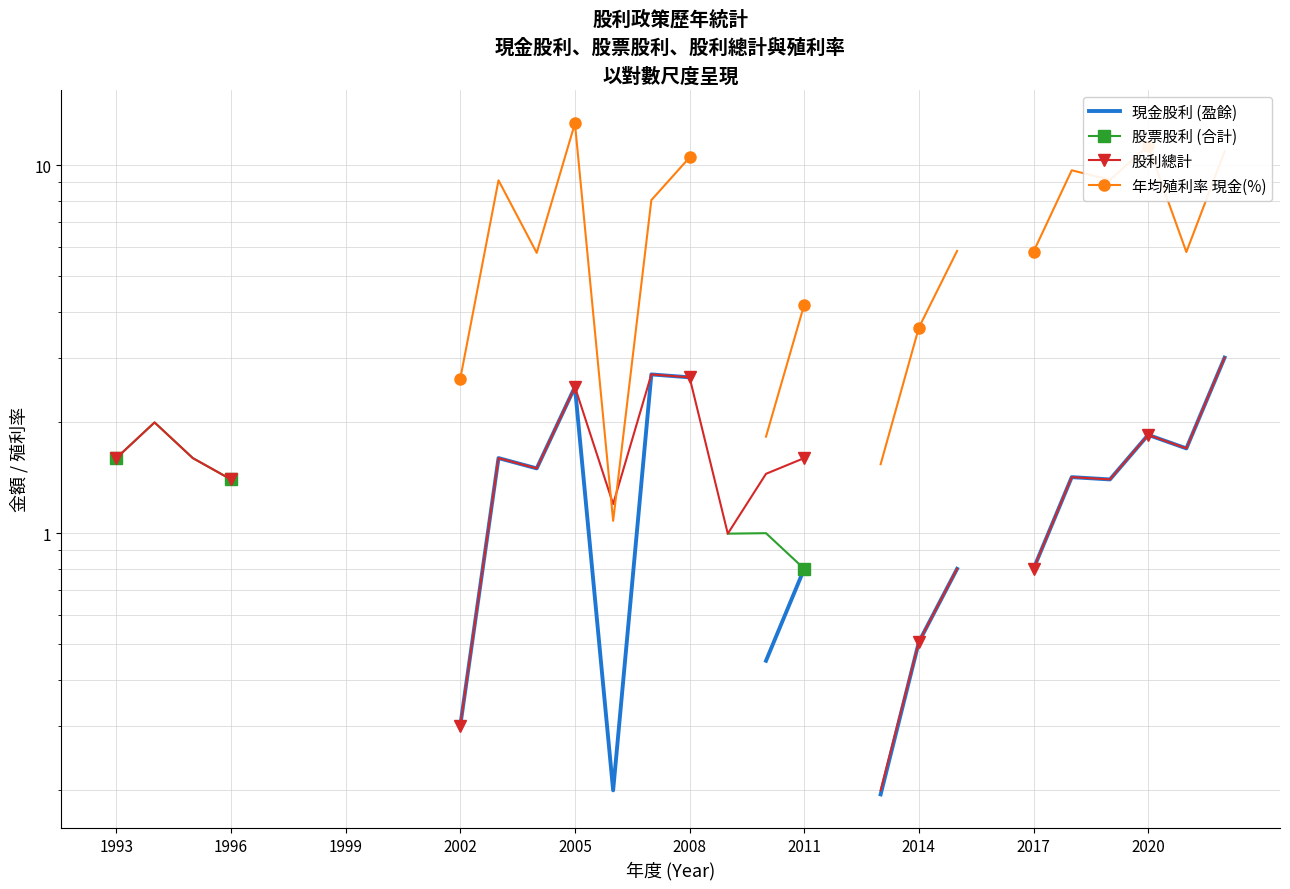

True or false: 股利總計 has more than 2 points higher than both neighbors.

True